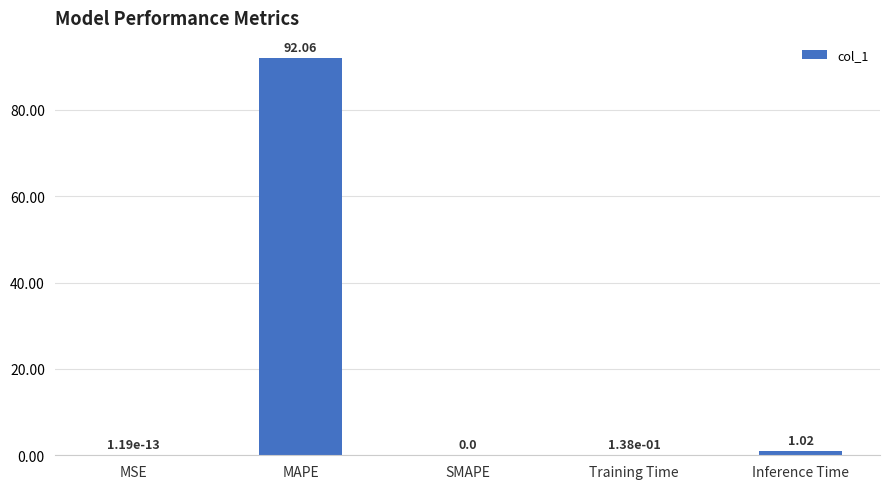

Between Training Time and Inference Time, which is larger?

Inference Time